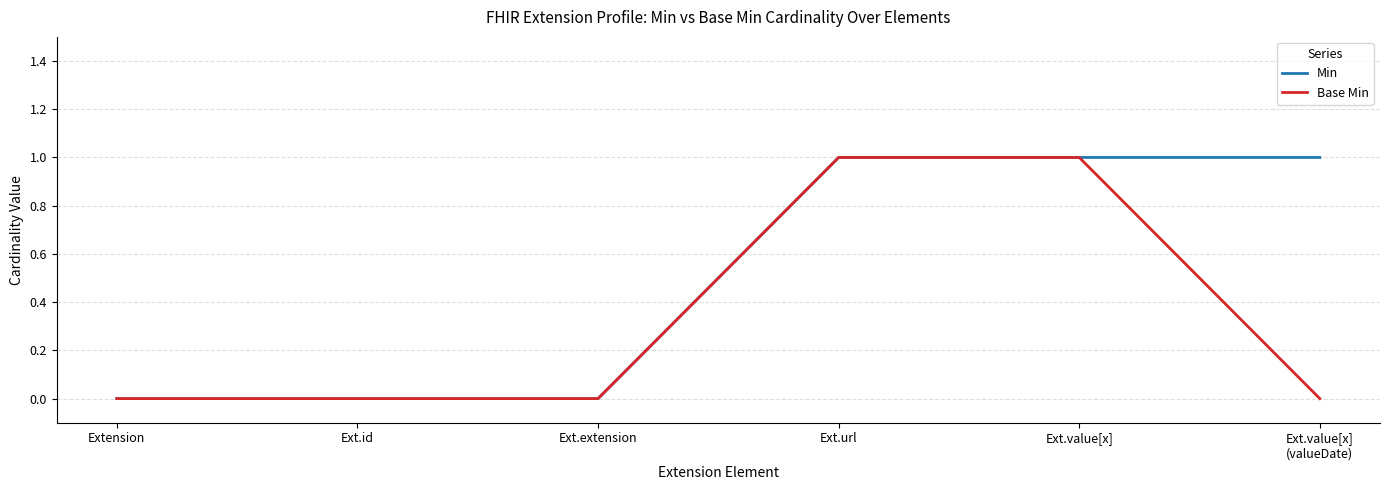

Which series has the largest total across all categories?

Min